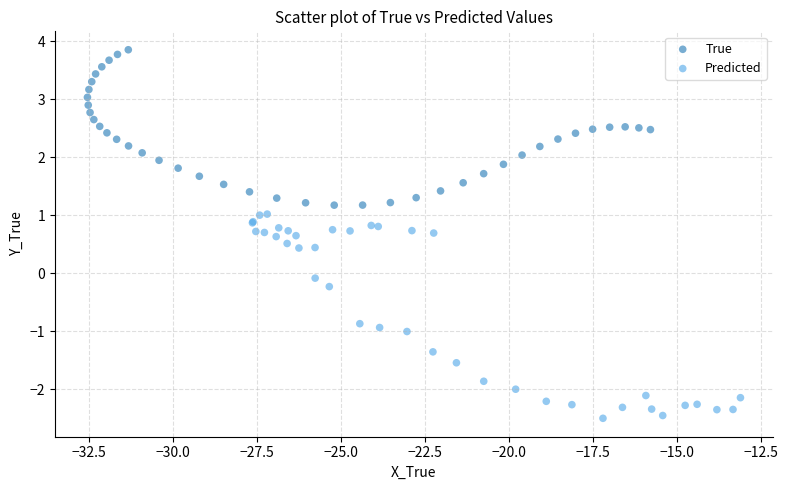

Which series has the widest spread of Y values?

Predicted